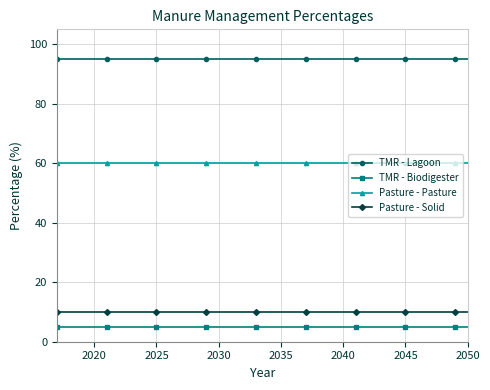

What is the greatest value displayed?

95